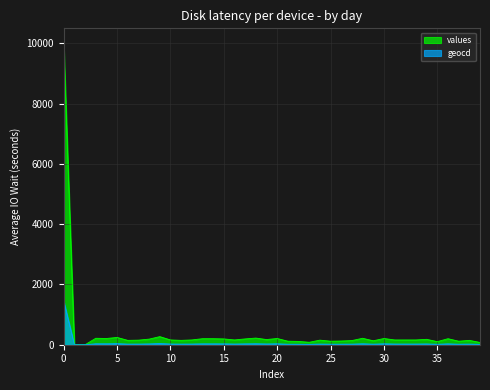

Which series has the largest total across all categories?

values